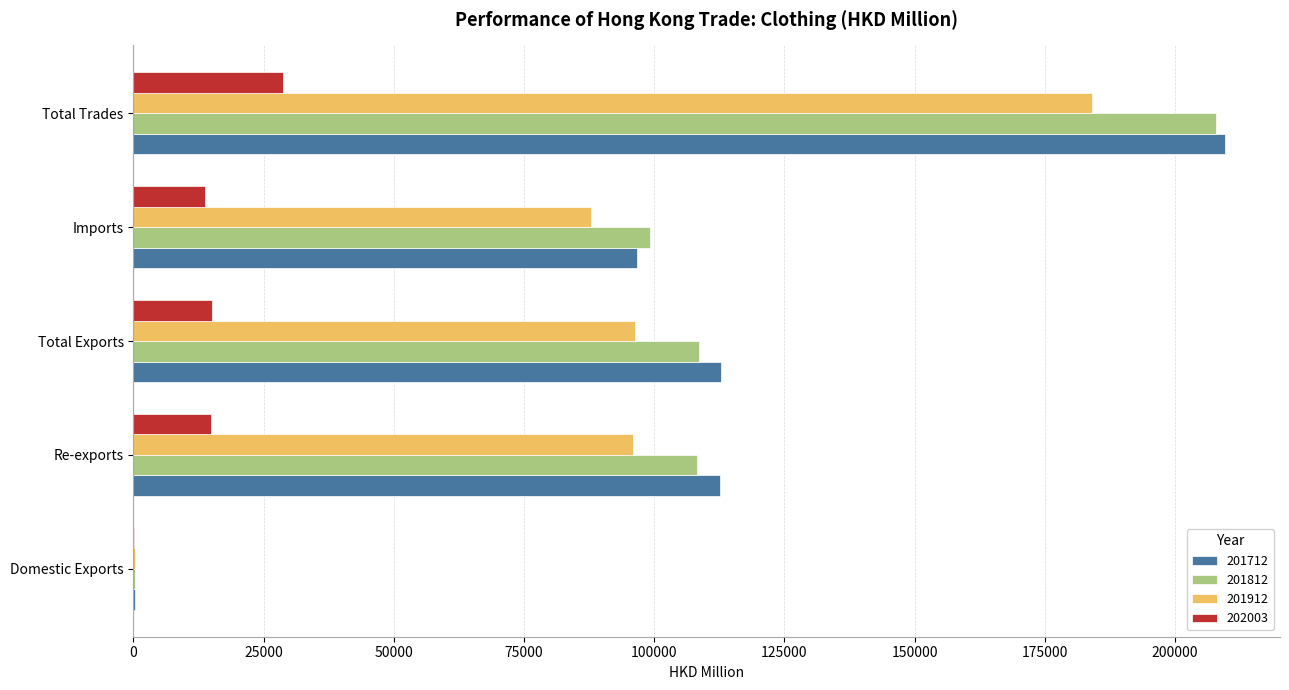

Which series changed the most between Domestic Exports and Total Trades?

201712